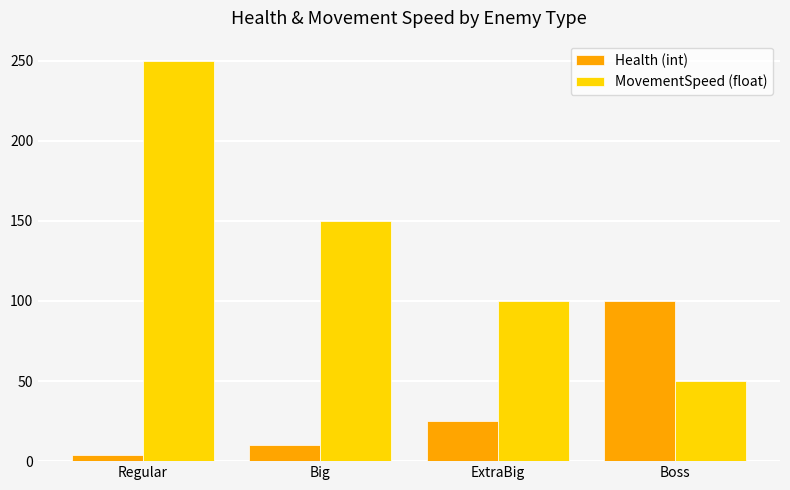

Is the value of Health (int) at ExtraBig greater than the value of MovementSpeed (float) at ExtraBig?

No